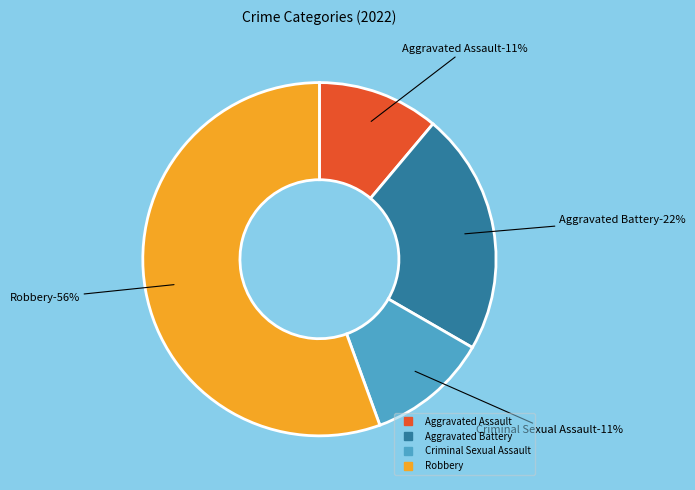

What is the largest slice in the pie chart?

Robbery